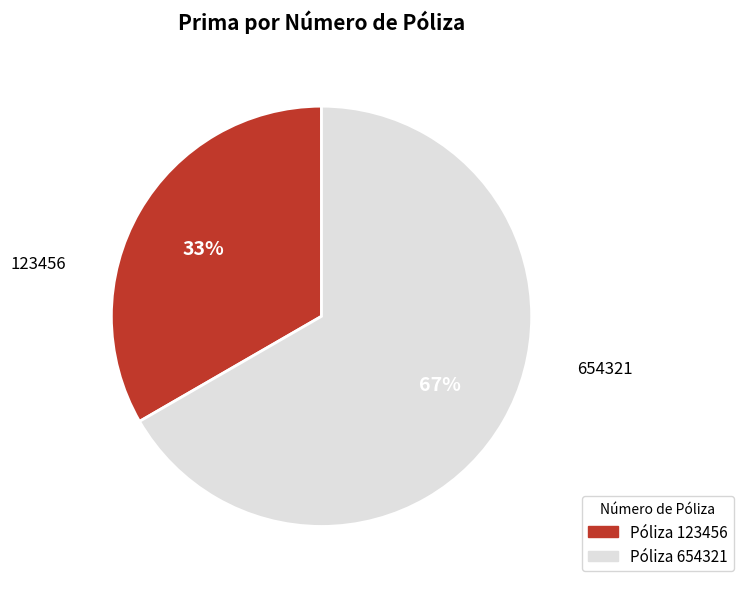

Does any single category account for the majority?

Yes